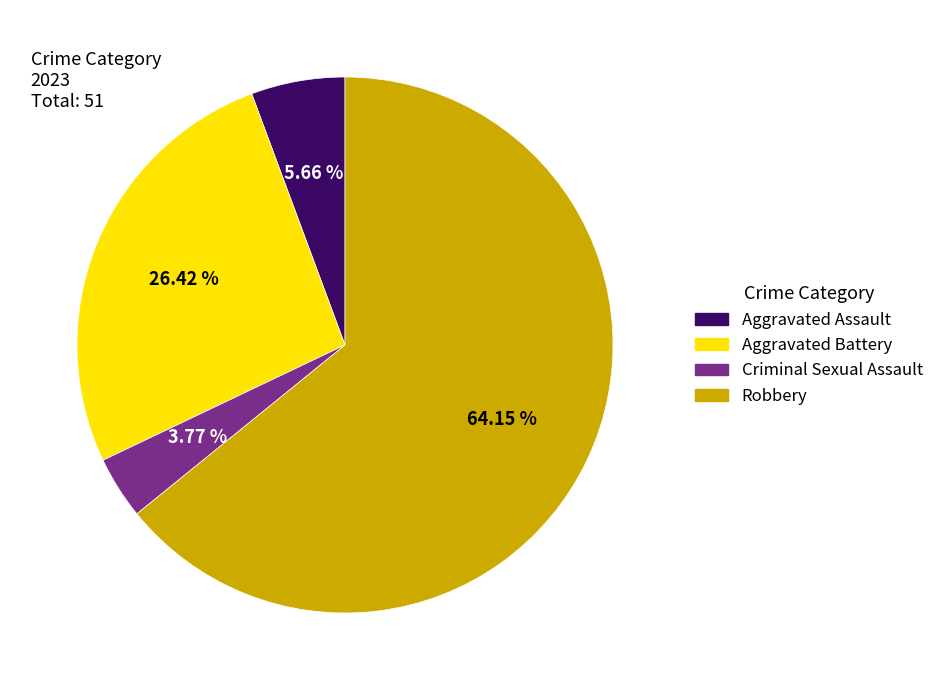

What is the ratio of the value at Aggravated Battery to the value at Aggravated Assault?

4.7